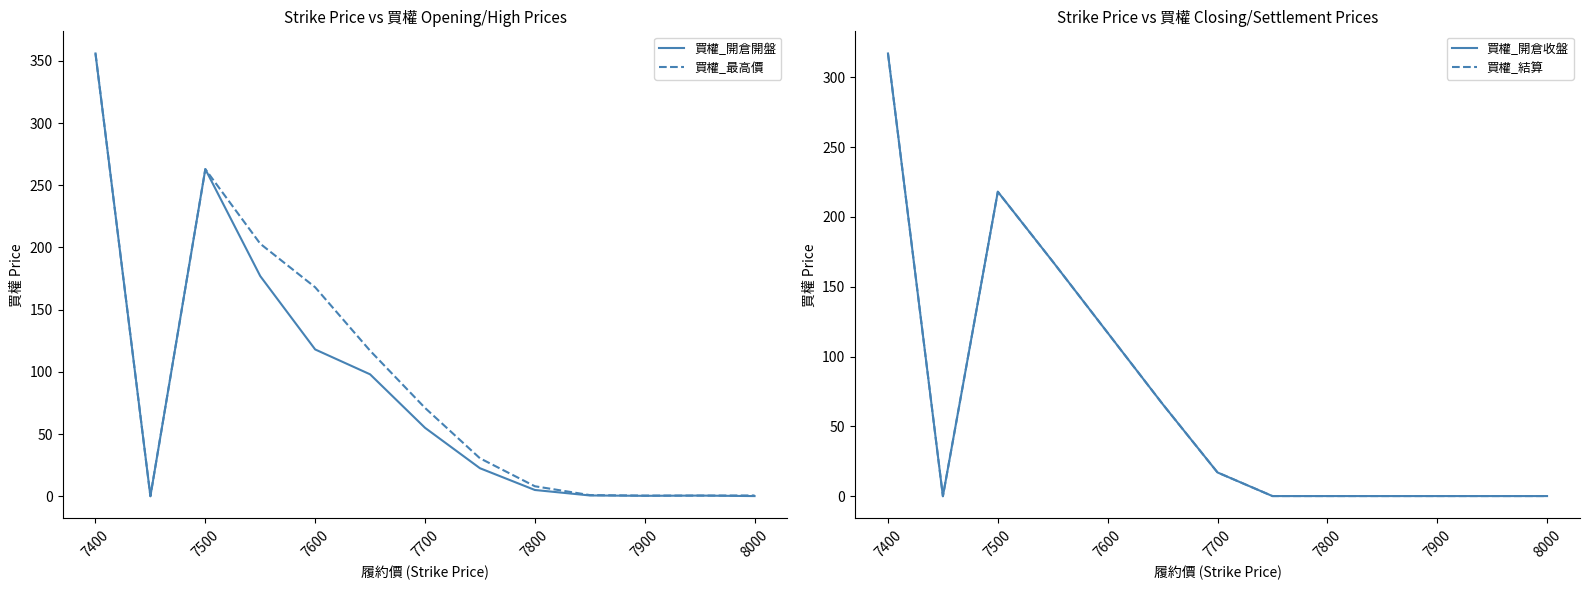

What is the highest value of the 買權_最高價 series?

356.0